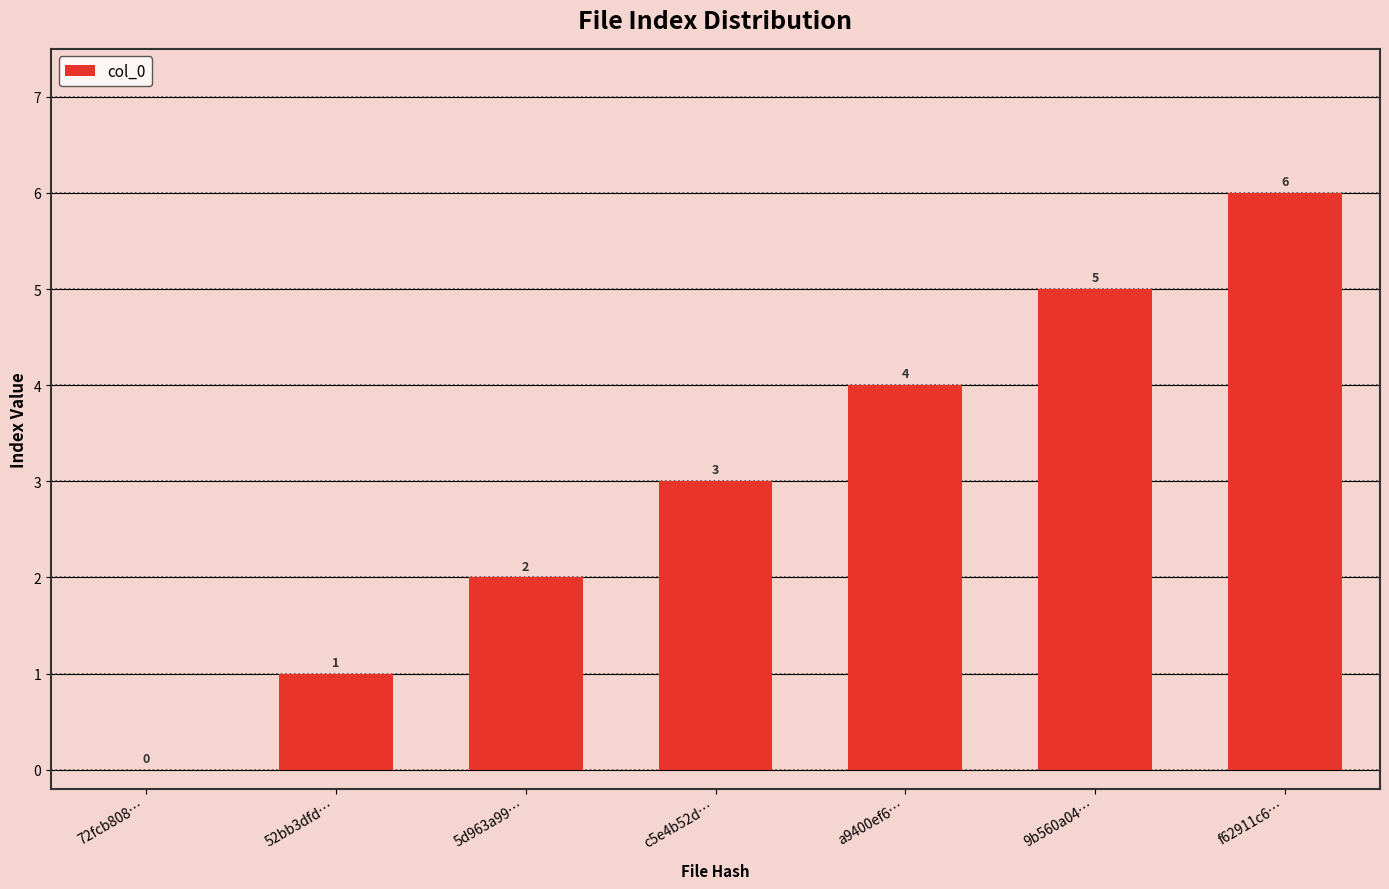

Does the chart contain stacked bars?

No